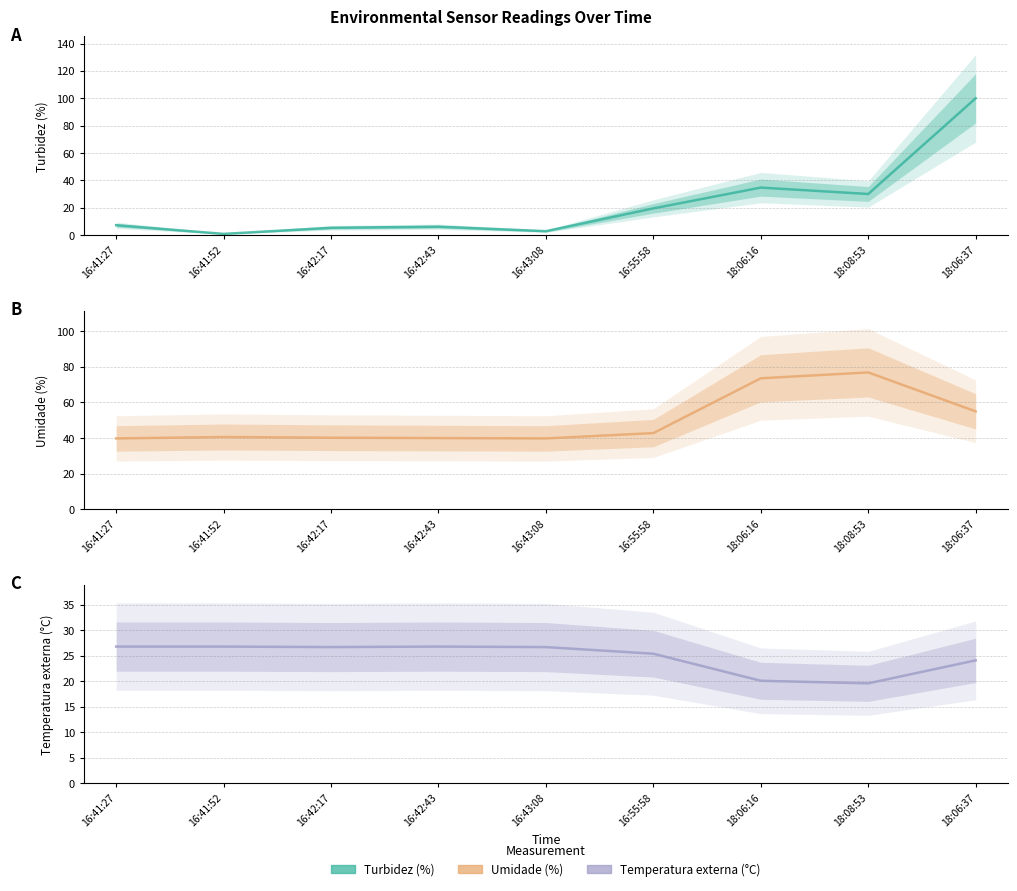

How many intersections are there between Temperatura externa (°C) and Turbidez (%)?

1